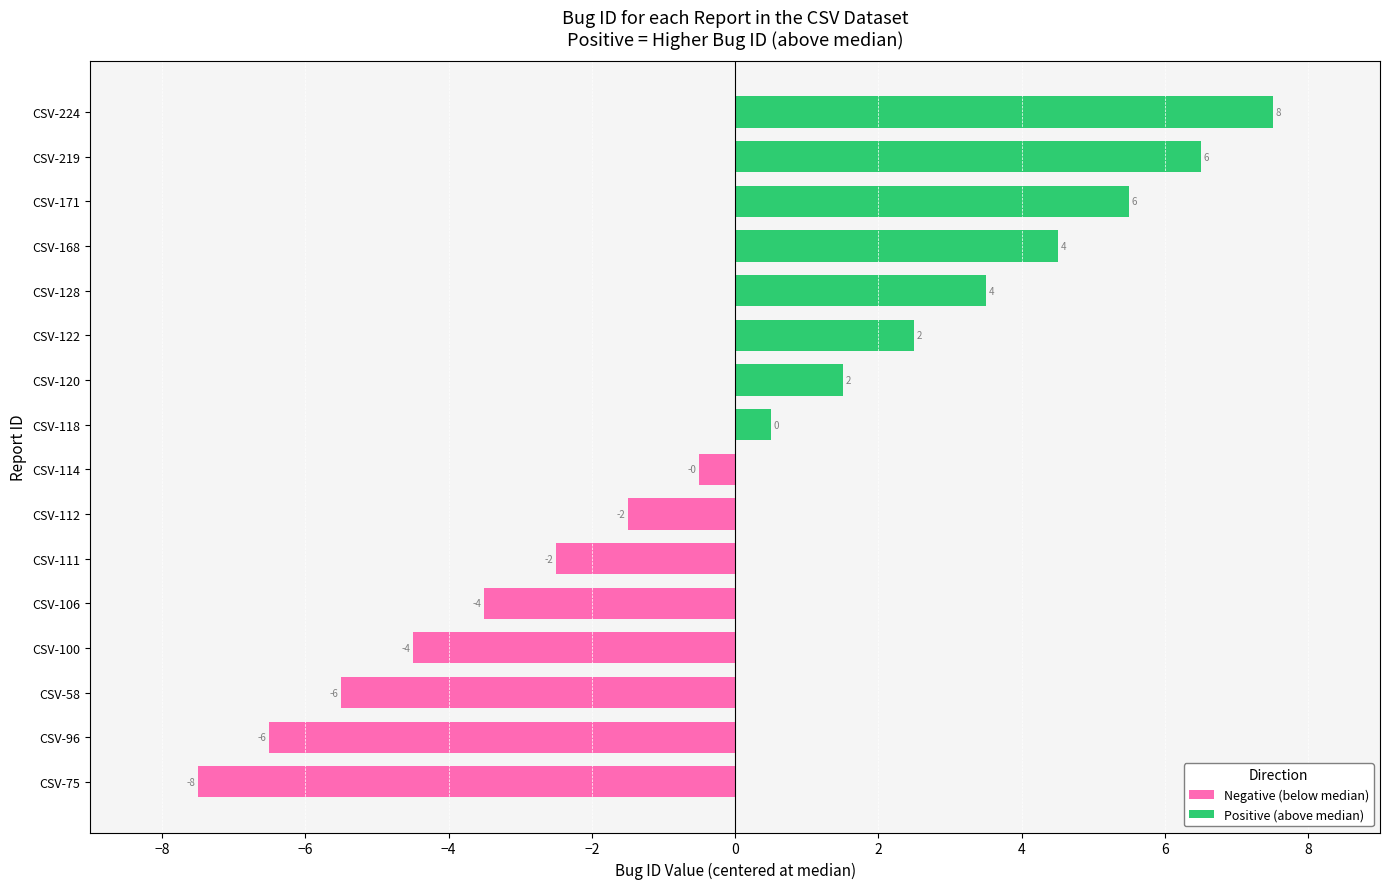

How many values are below 0?

8